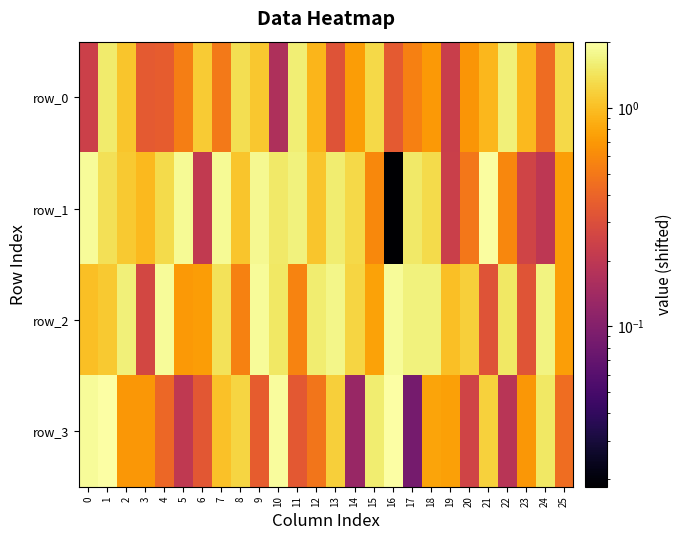

What is the sum of all row_2 values?

30.5